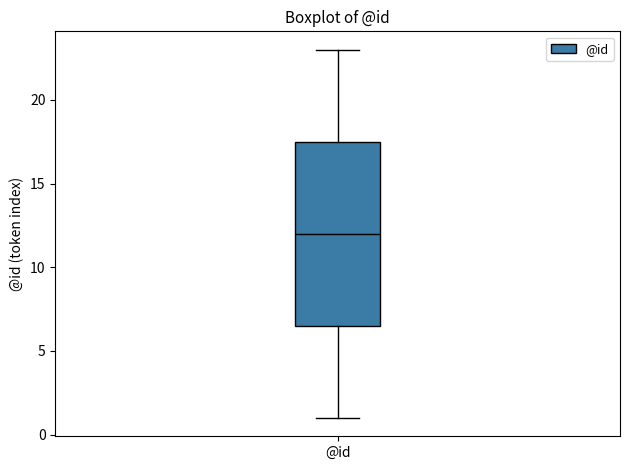

Read this box plot against the y-axis: the position of the median line, the range covered by the box, and the ends of both whiskers. The values are not printed on the chart, so give them approximately, as read against the axis.

median 12.0, box 6.5 to 17.5, whiskers 1.0 to 23.0